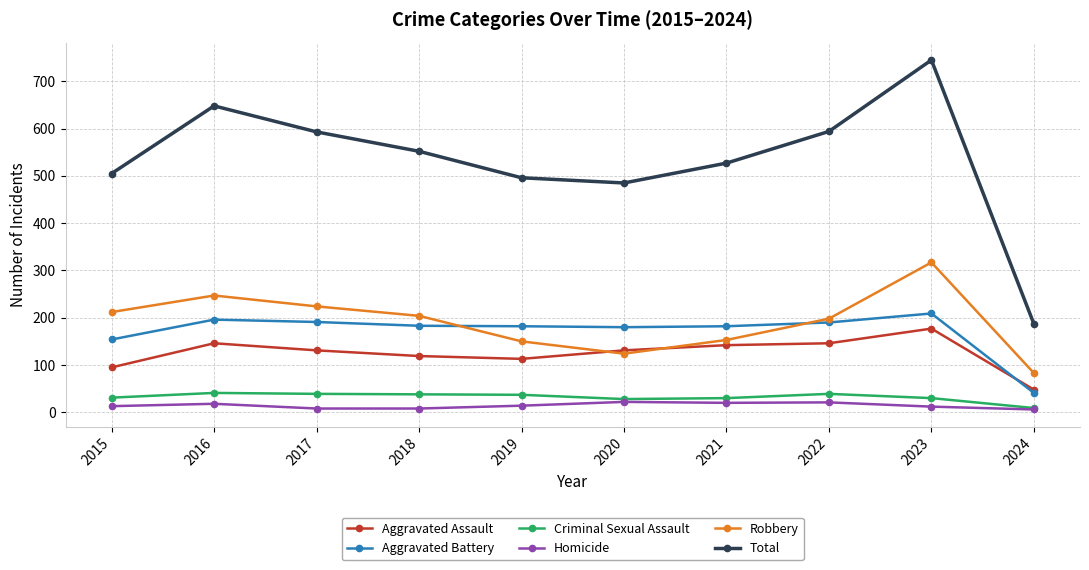

Is it true that Aggravated Battery equals 211 at 2015?

False